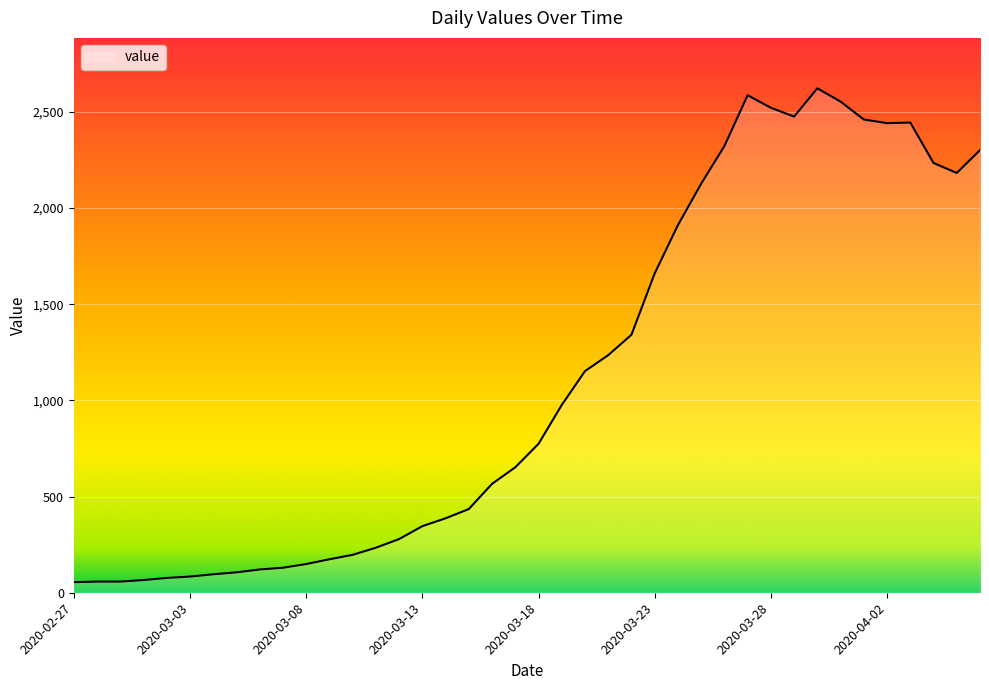

What is the maximum value shown in the chart?

2622